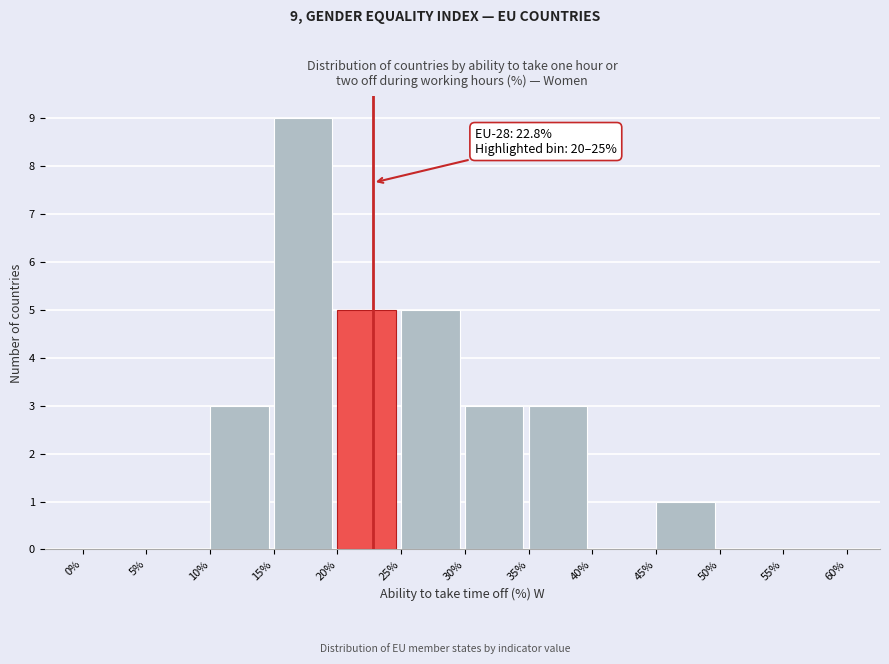

Which range on the x-axis has the tallest bar?

15% to 20%